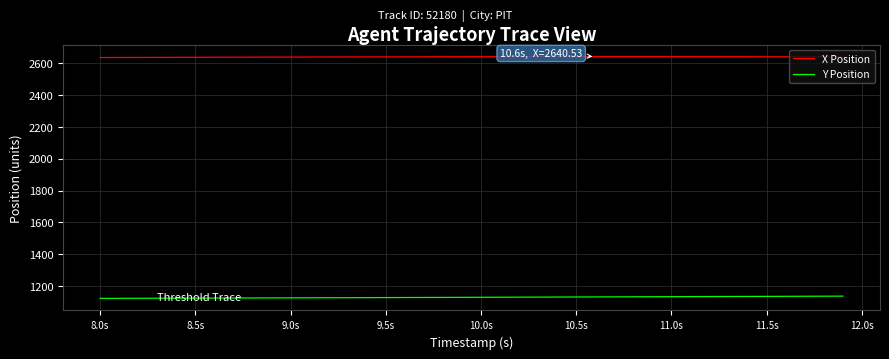

True or false: X Position and Y Position cross at least once.

False